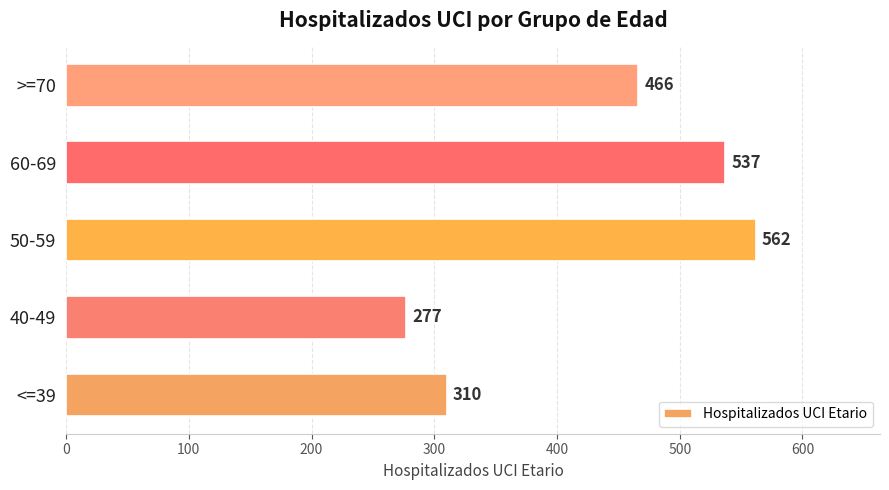

Reading top to bottom, transcribe all the data shown in this chart.

466	537	562	277	310